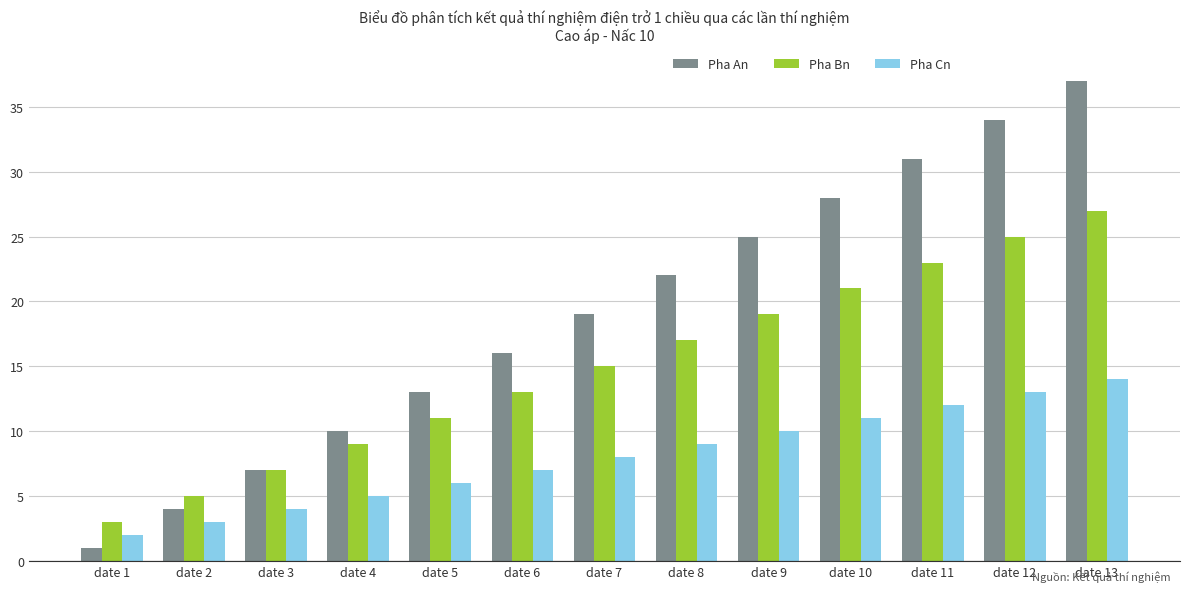

Which series has the largest total across all categories?

Pha An